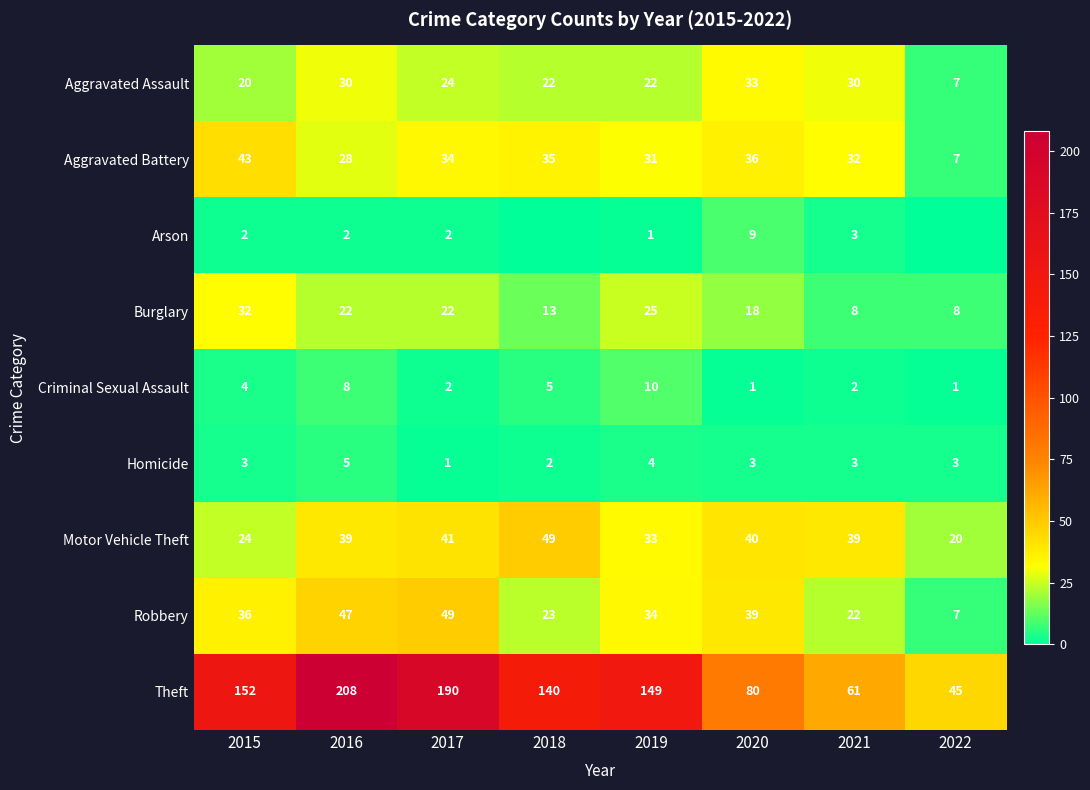

Where is Motor Vehicle Theft nearest to the value 34?

2019